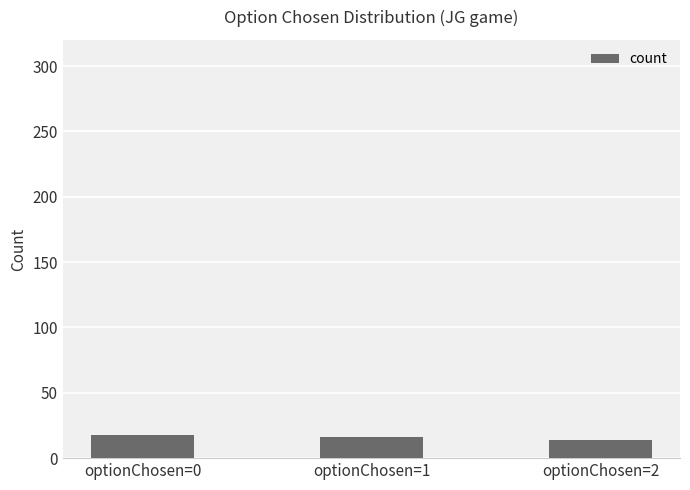

The value at optionChosen=1 is 16. True or false?

True